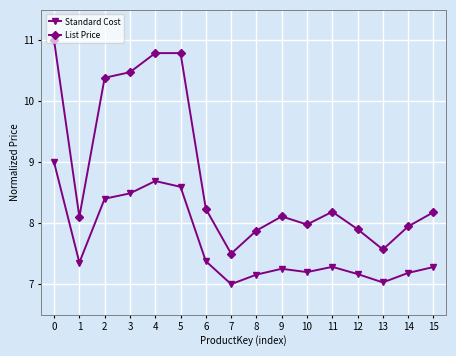

The value of List Price at 12 is 12.3. True or false?

False